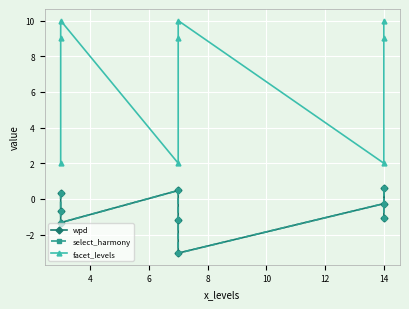

True or false: select_harmony and facet_levels intersect in this chart.

False